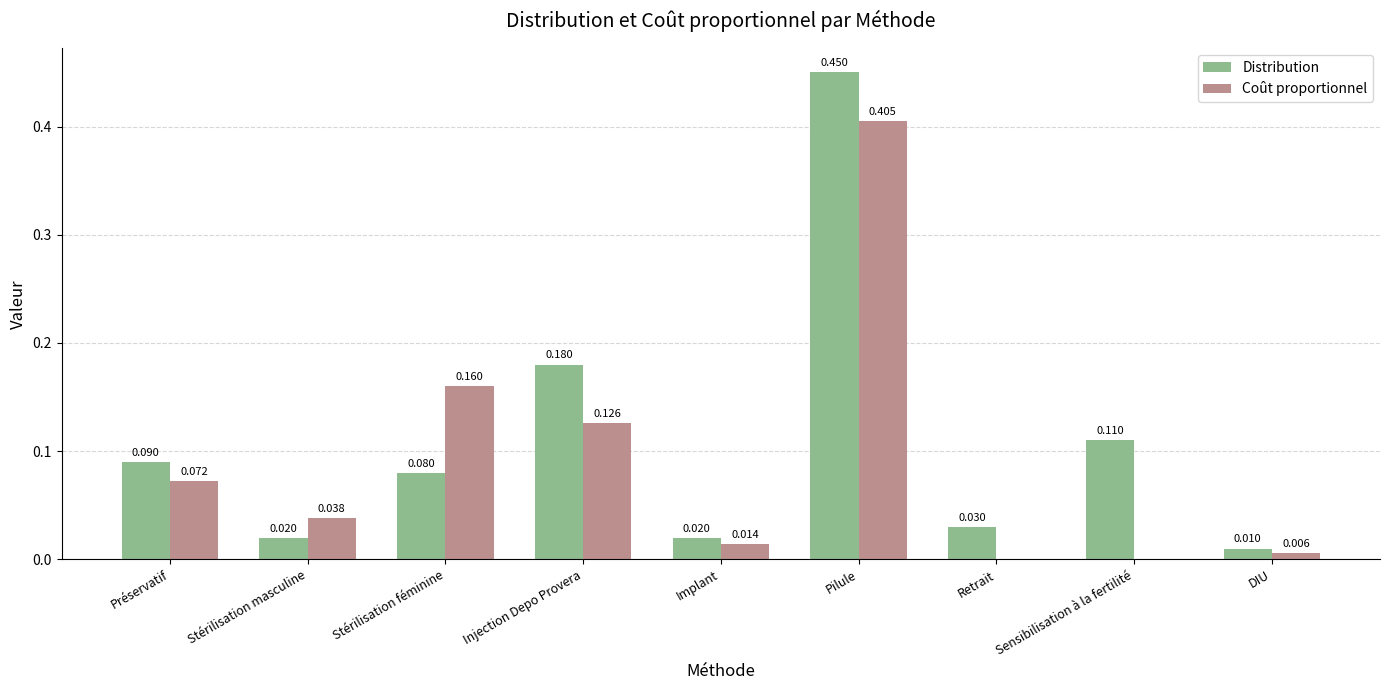

At which label does Distribution reach its peak?

Pilule